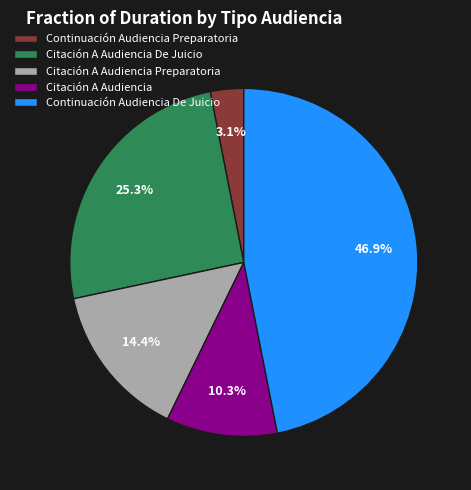

Is Continuación Audiencia De Juicio the majority of the pie?

No